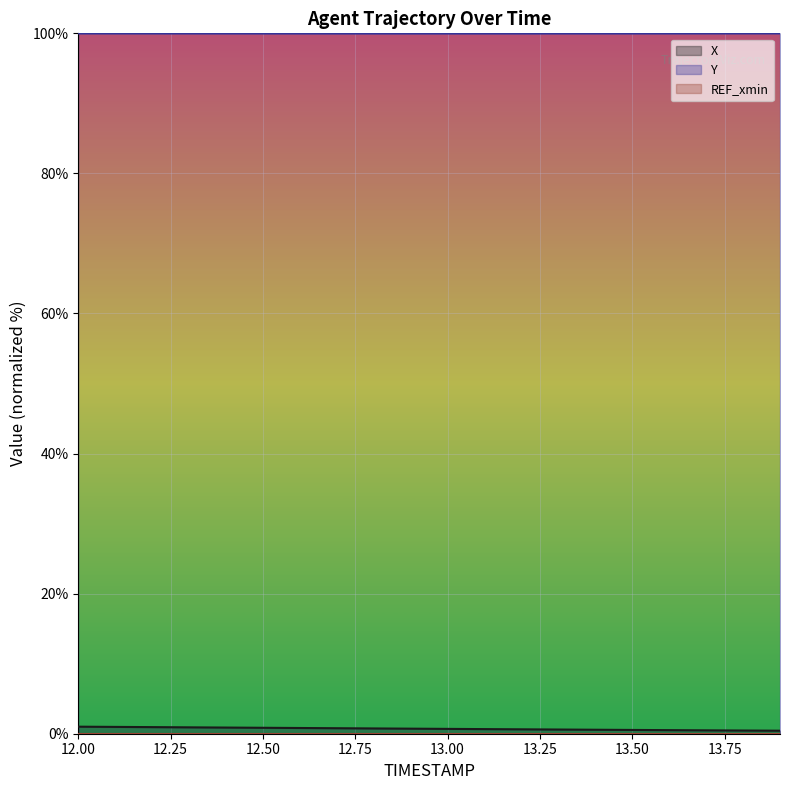

Does the chart display data point markers on the line(s)?

No